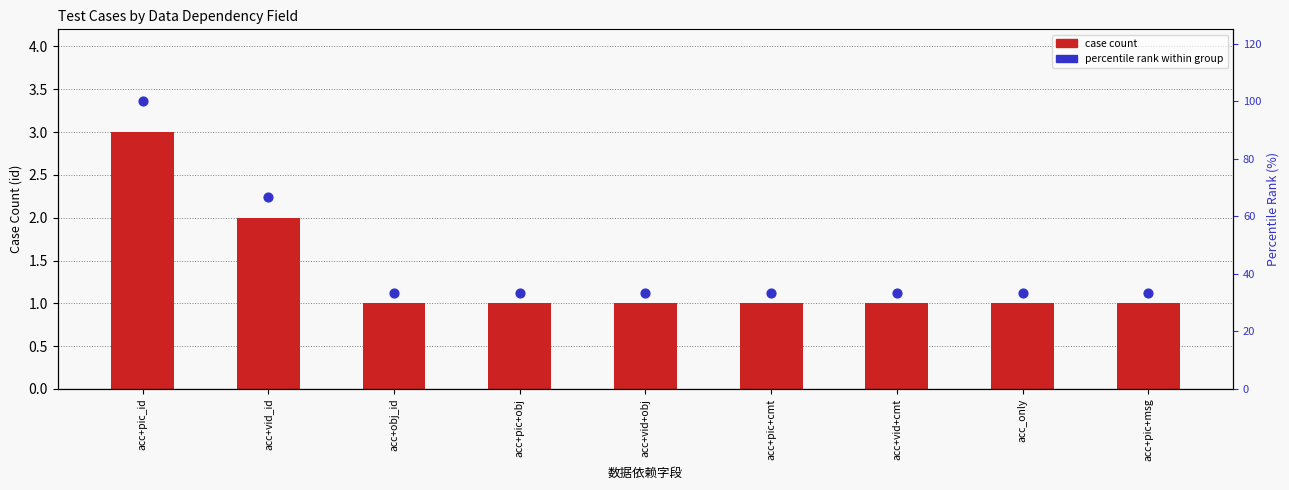

What are all the series names shown in the legend?

count, percentile rank